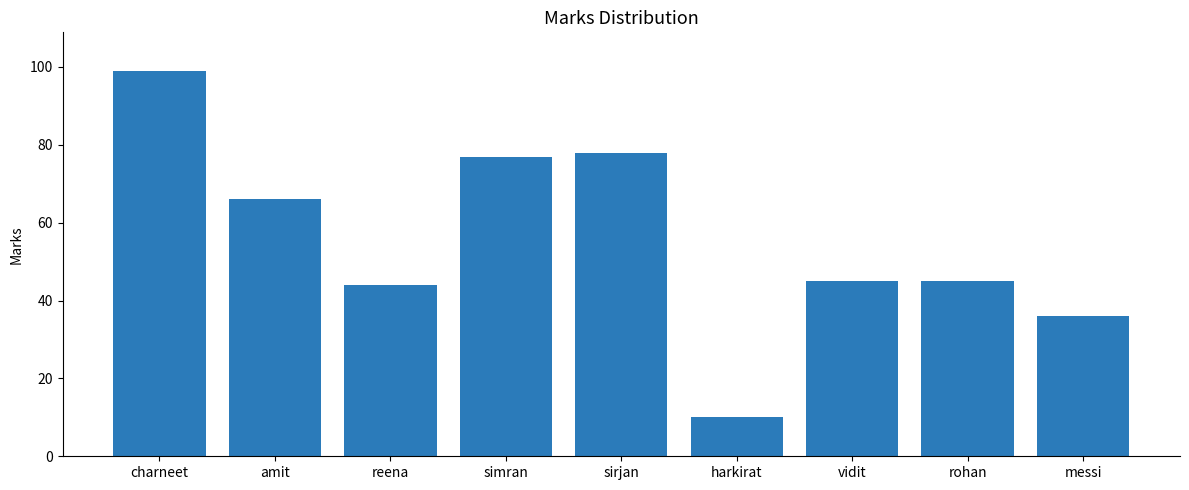

Reading left to right, transcribe all the data shown in this chart.

charneet=99	amit=66	reena=44	simran=77	sirjan=78	harkirat=10	vidit=45	rohan=45	messi=36